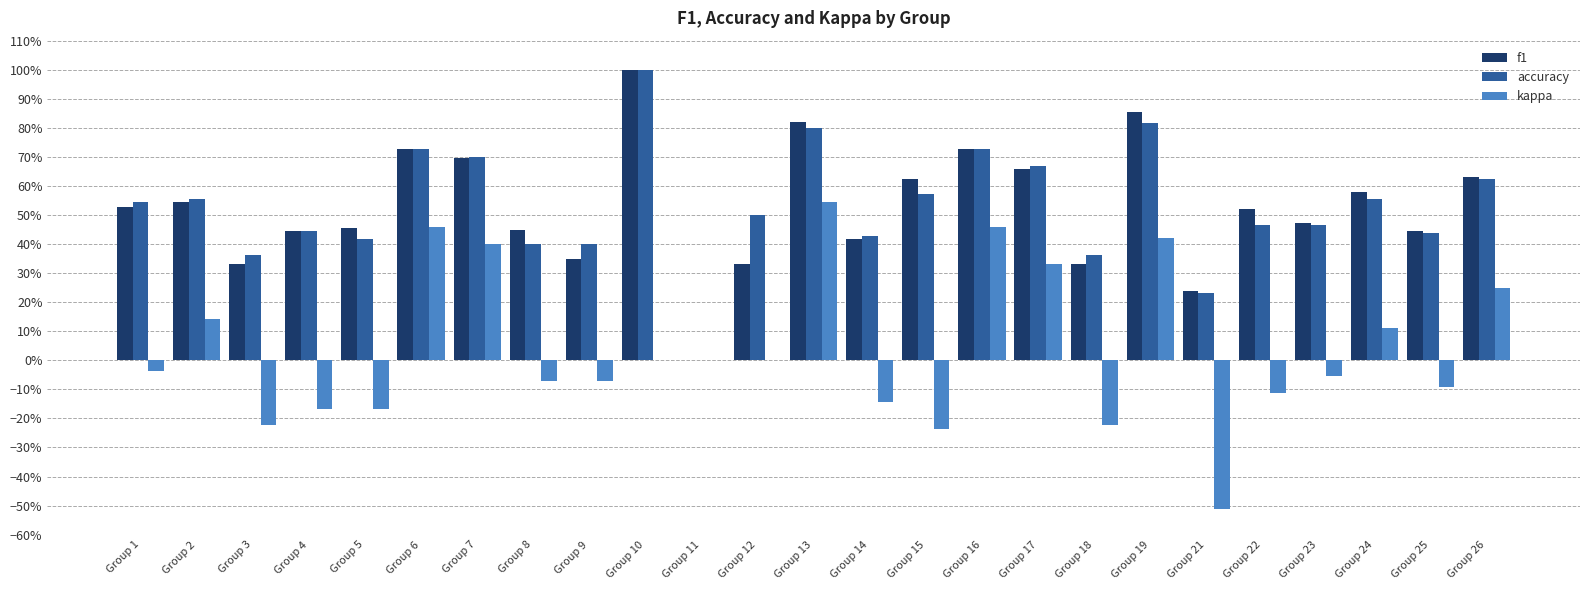

Which has a higher value, Group 3 or Group 4?

Group 4